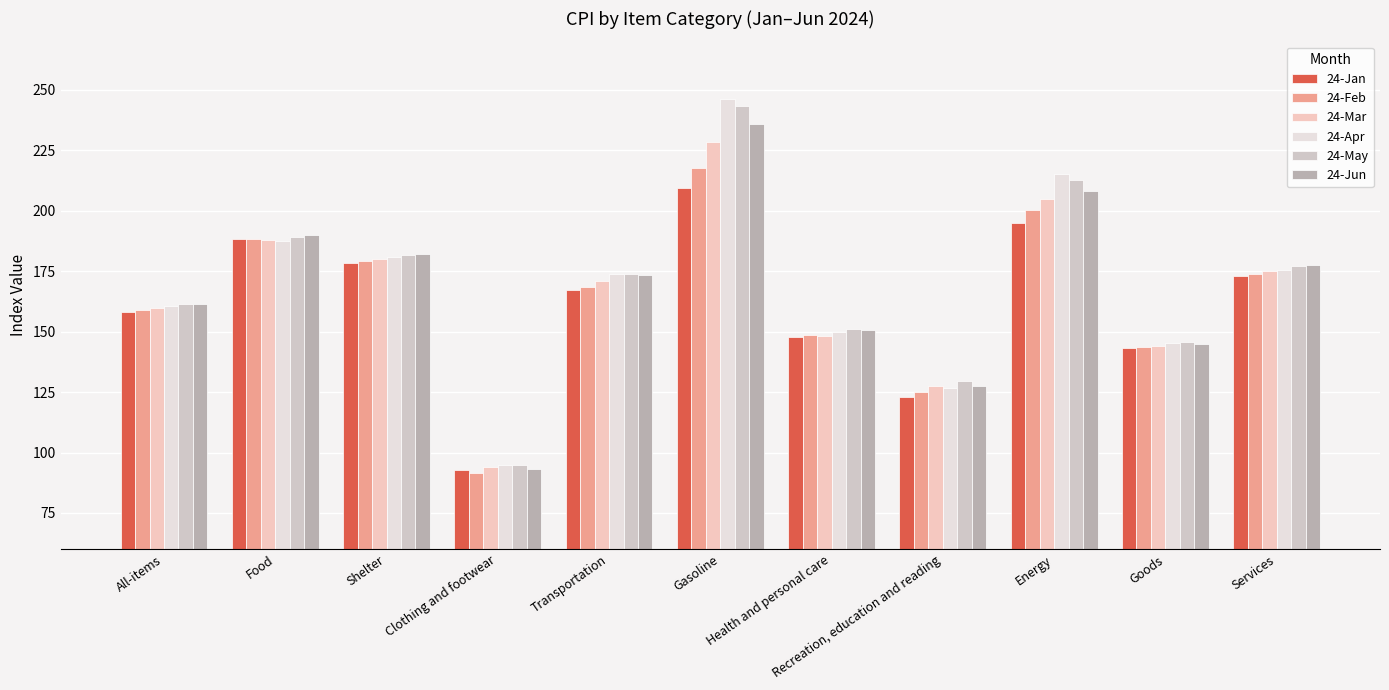

Count the number of data series in this chart.

6